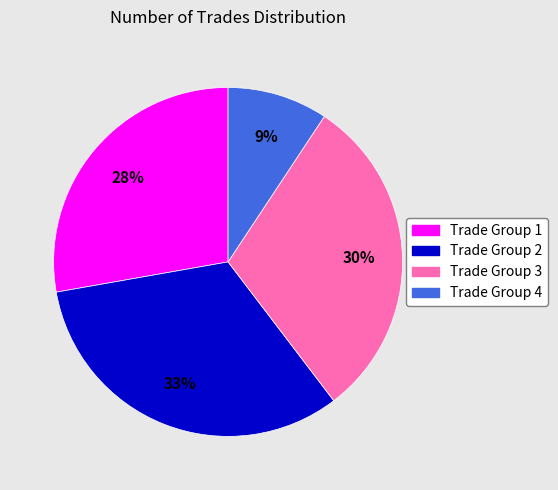

Is there a majority slice in this chart?

No